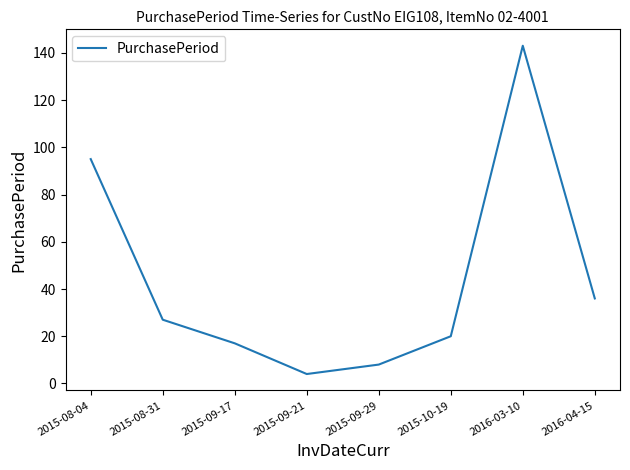

The value at 2015-08-04 is 95. True or false?

True